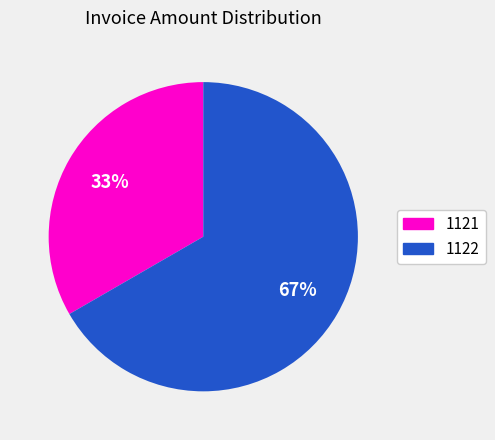

Which category has the biggest portion of the pie?

1122